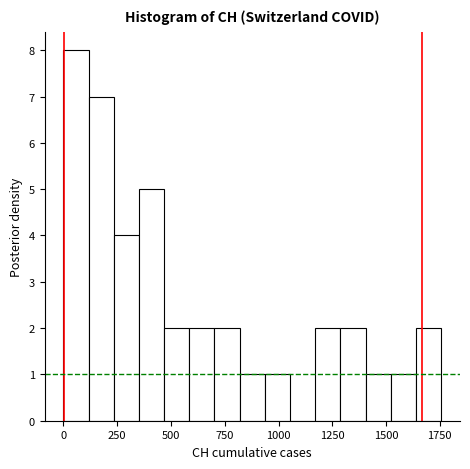

Read against the x-axis, roughly where is the centre of the tallest bar?

50